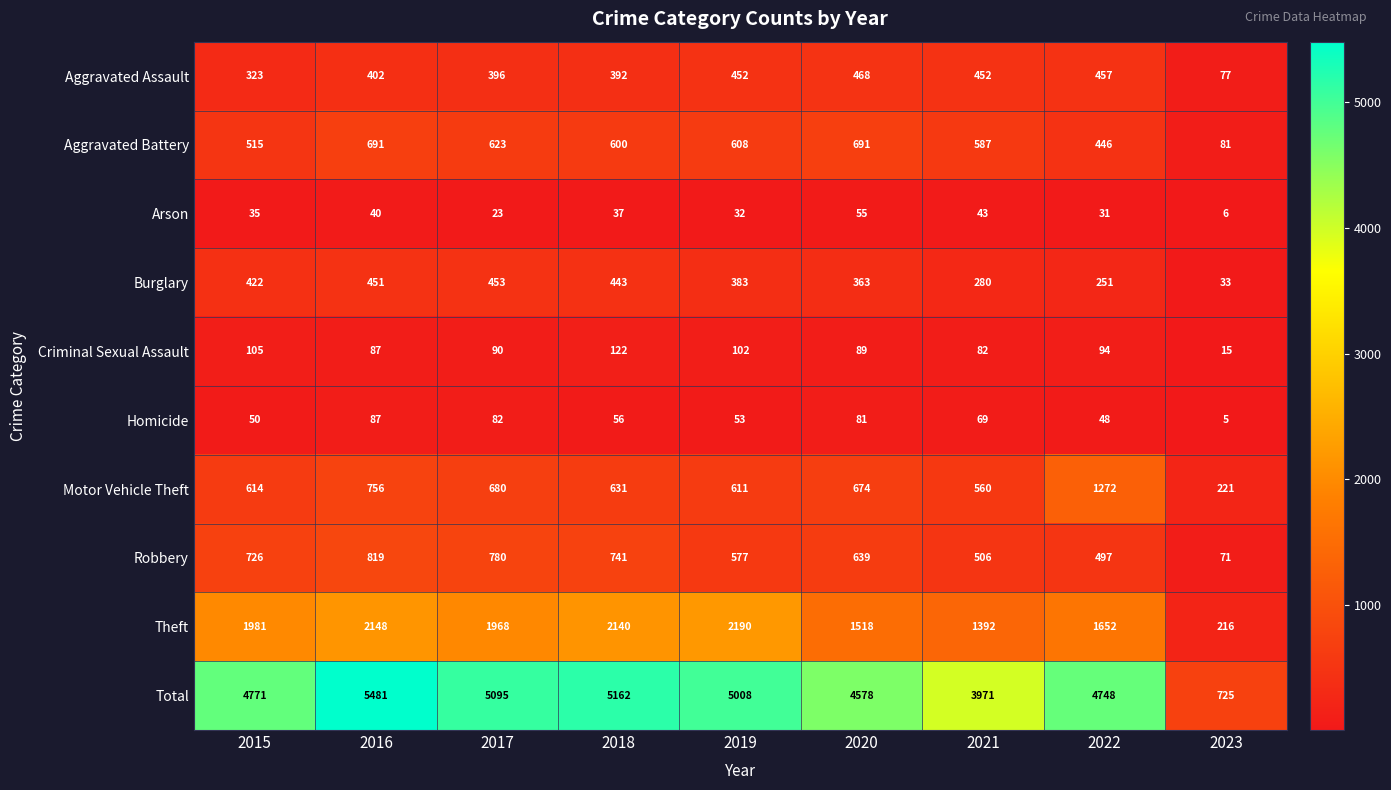

Which series has the largest total across all categories?

Total